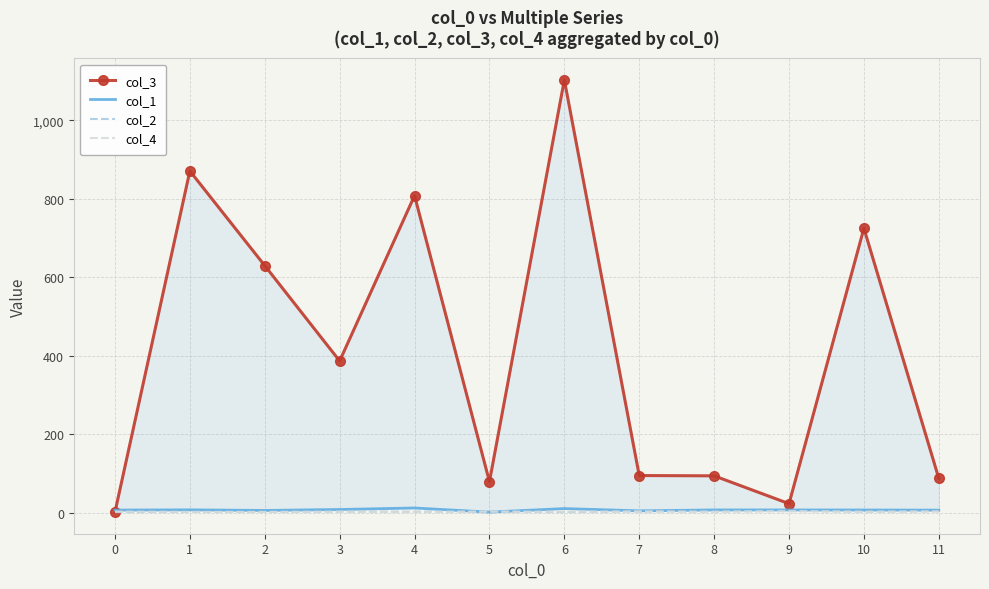

Is this an area chart (filled region under the line)?

No